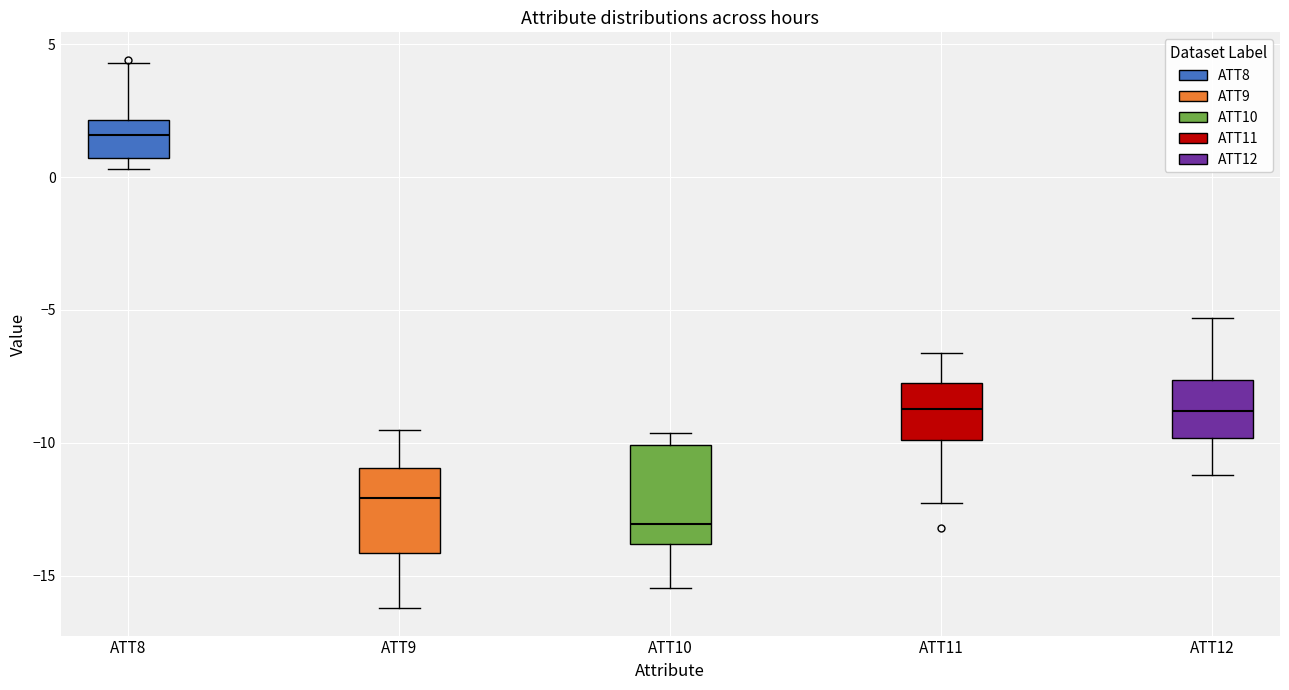

Which box's median line is the lowest?

ATT10